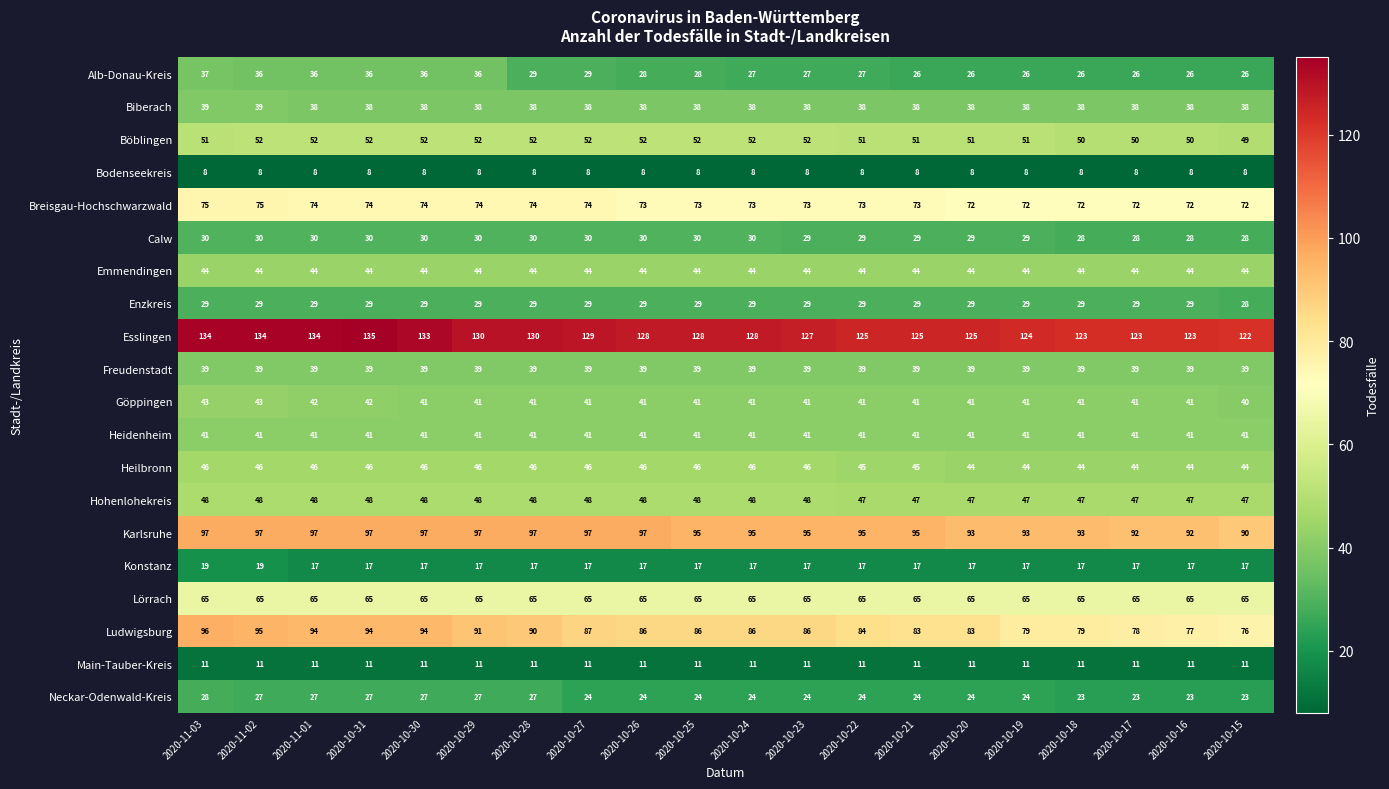

At how many categories does at least one series exceed 15?

20